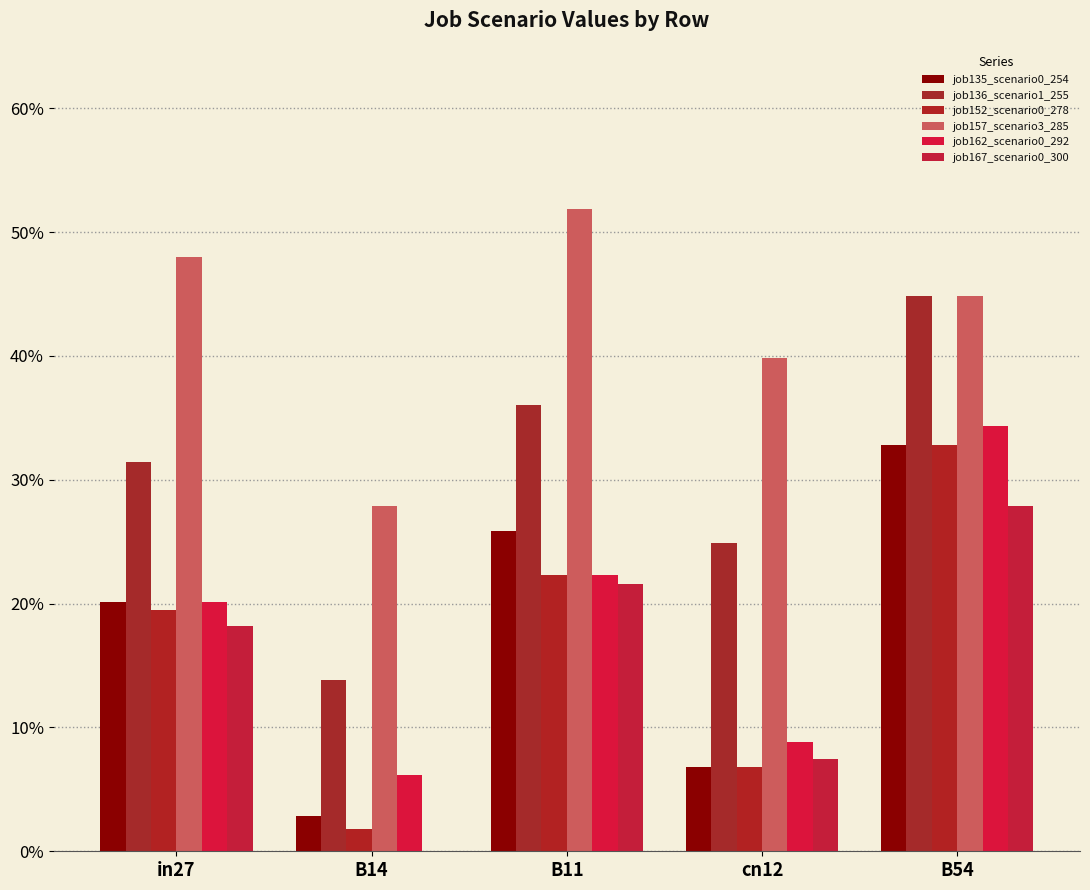

What is the difference between the maximum and minimum values in the job152_scenario0_278 series?

0.3